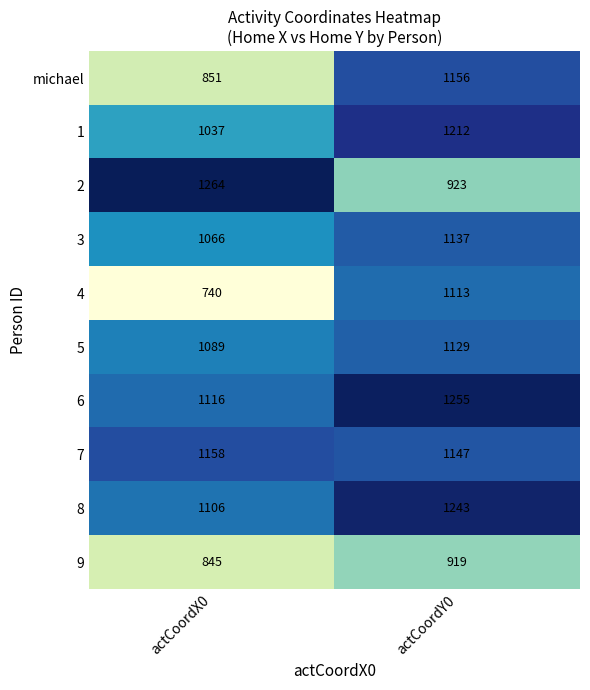

At actCoordY0, list the series in order from largest to smallest.

6, 8, 1, michael, 7, 3, 5, 4, 2, 9